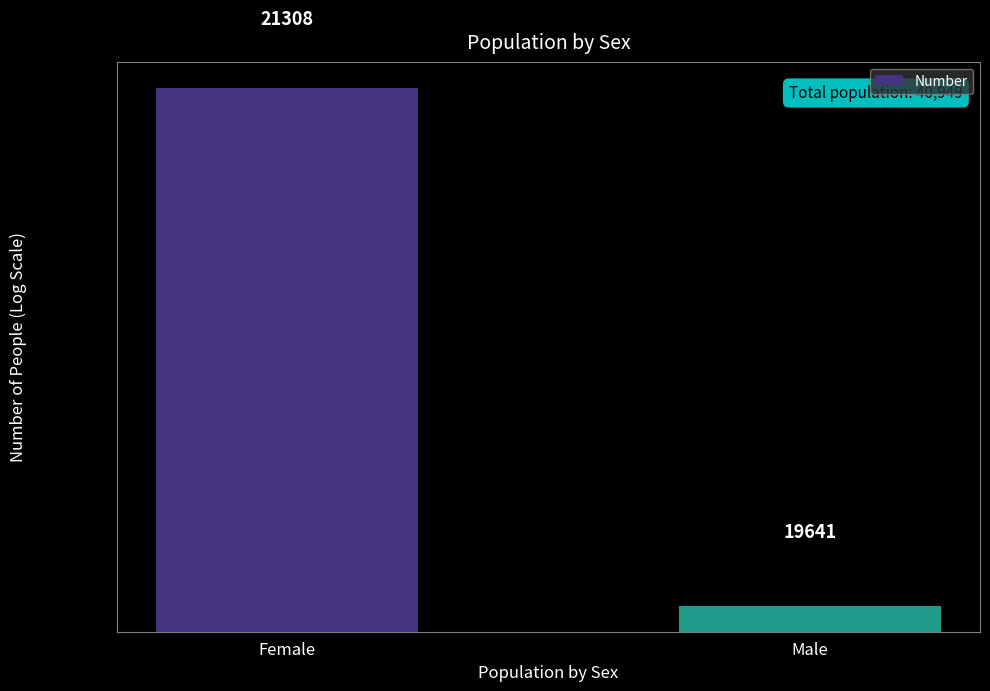

The chart shows a value of 21308 at Female. True or false?

True